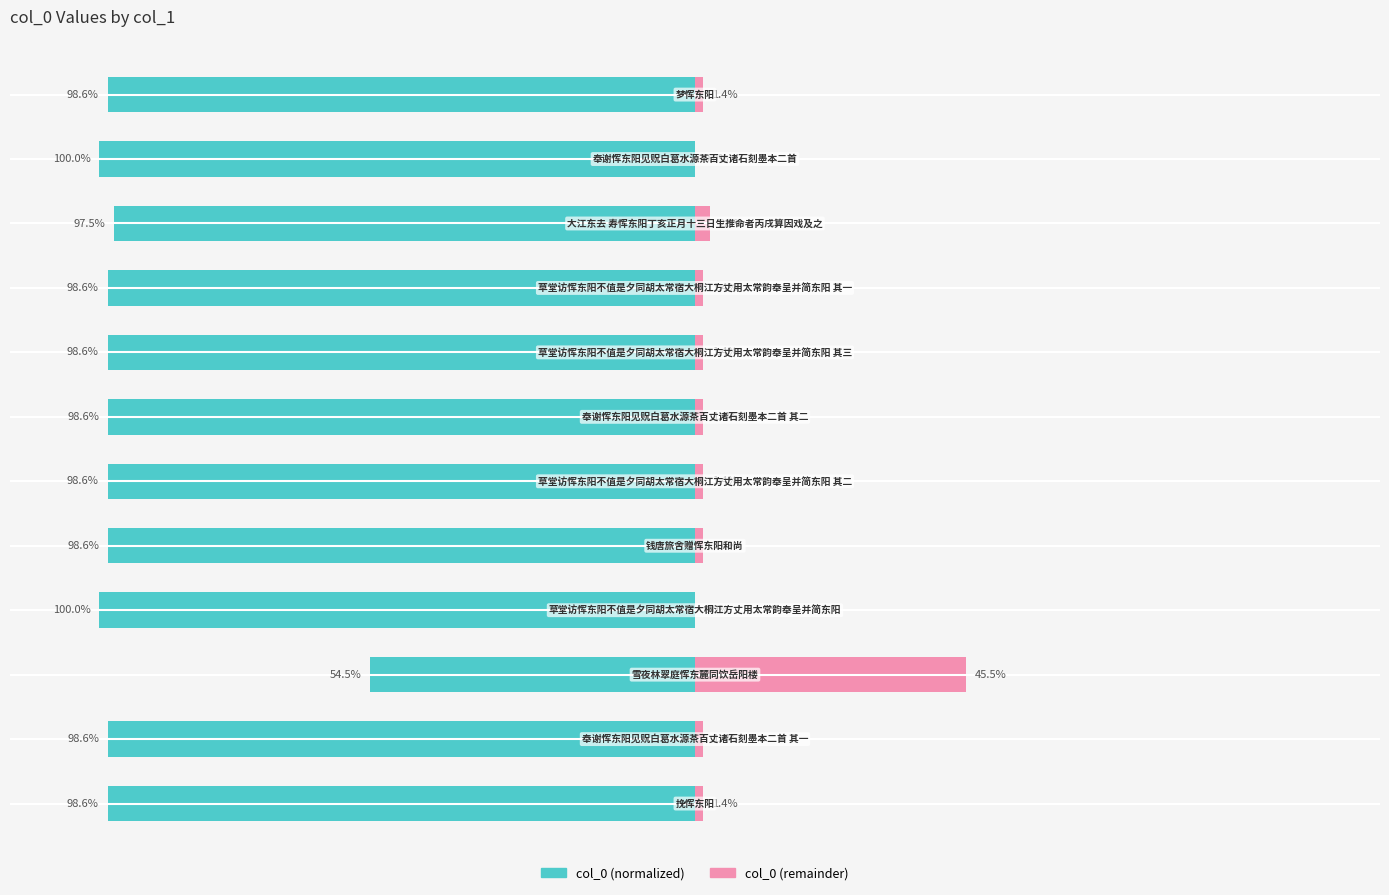

Between 1 and 3, which series saw the biggest shift?

col_0 (left)